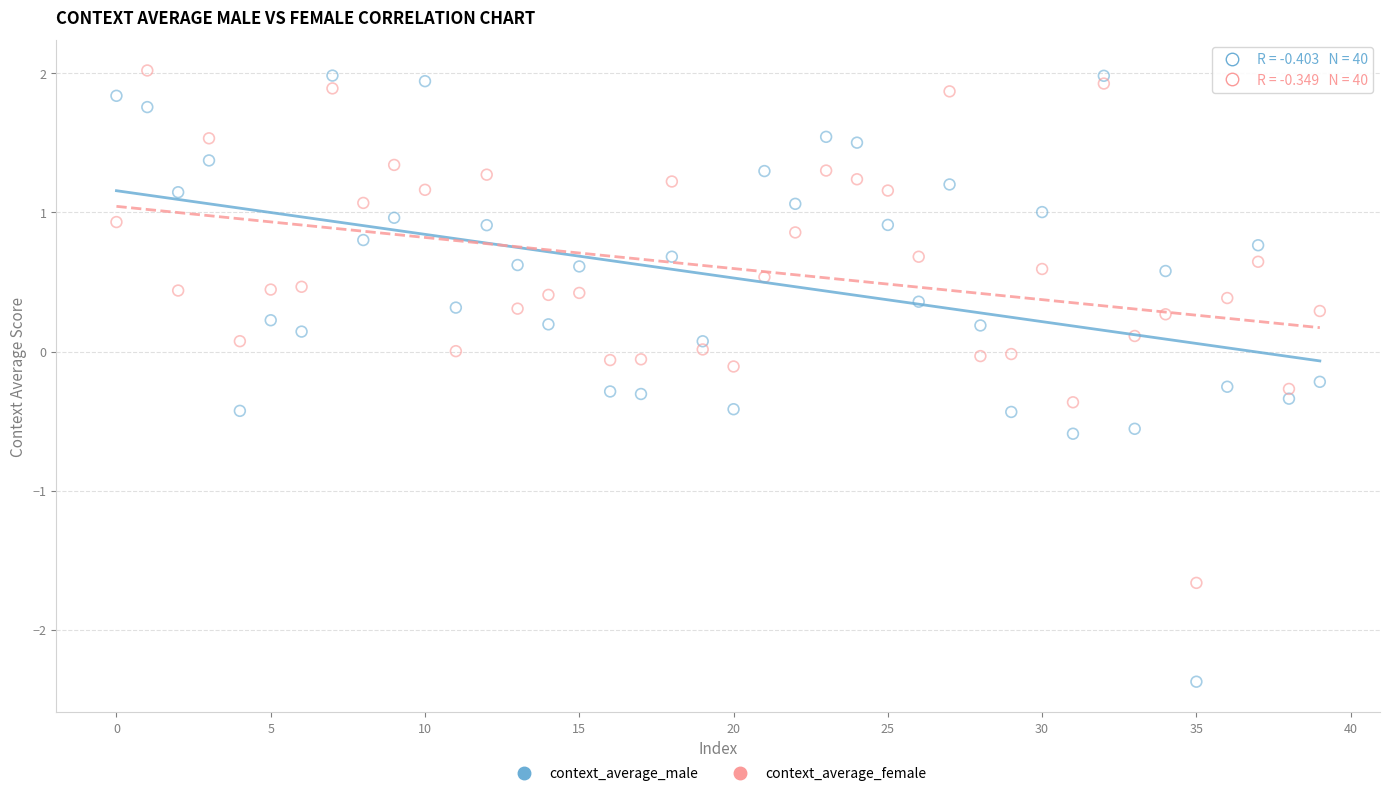

Which series has the widest spread of Y values?

context_average_male